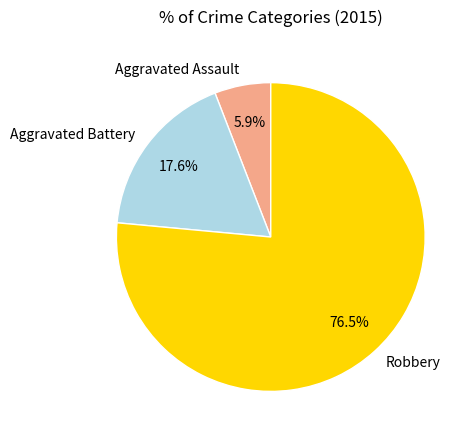

Is it true that Aggravated Battery is 18% of the pie?

True